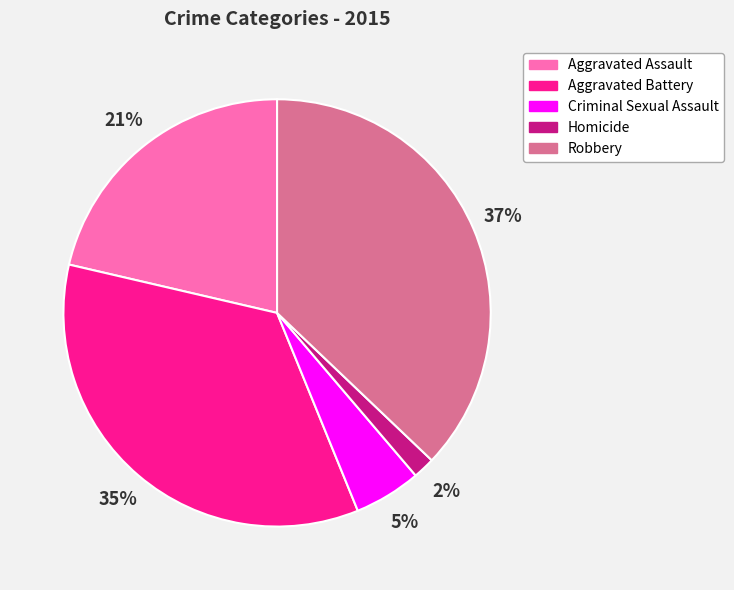

To the nearest percent, what is the difference between the Robbery and Aggravated Battery slice percentages?

2%